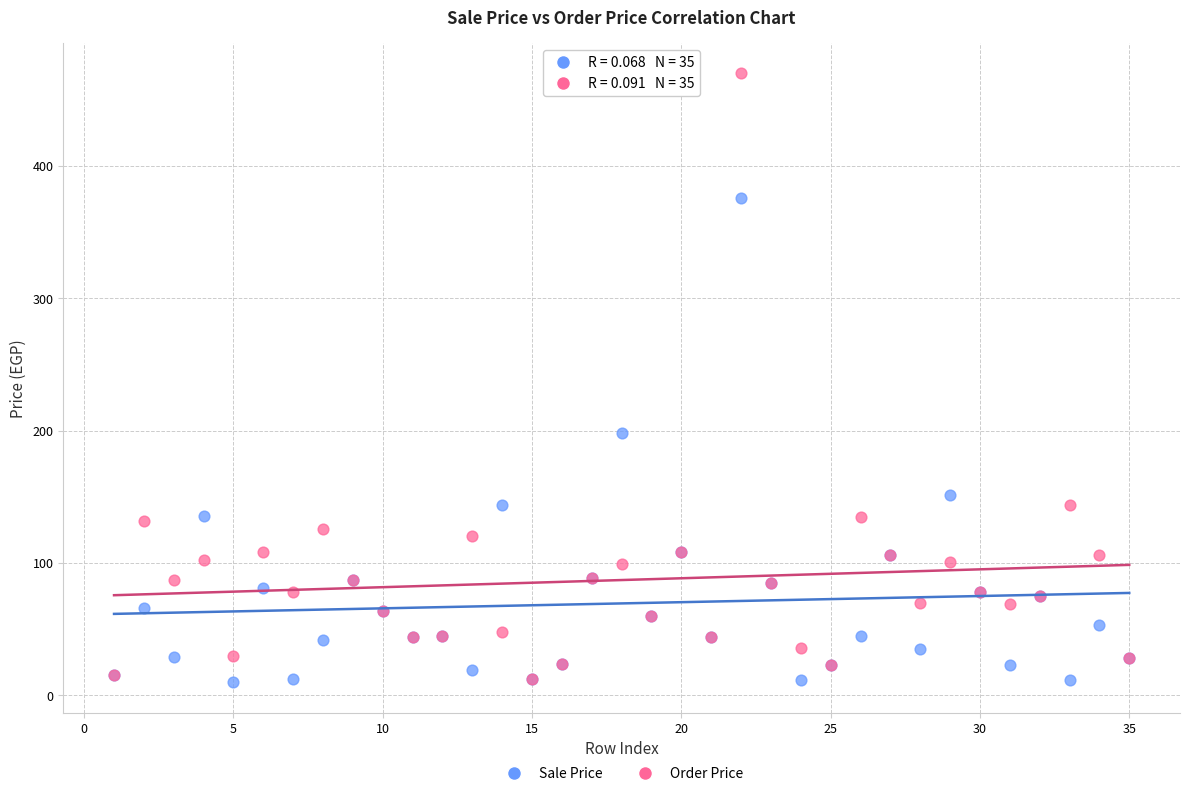

In the Sale Price series, what Y value is closest to 192?

198.0